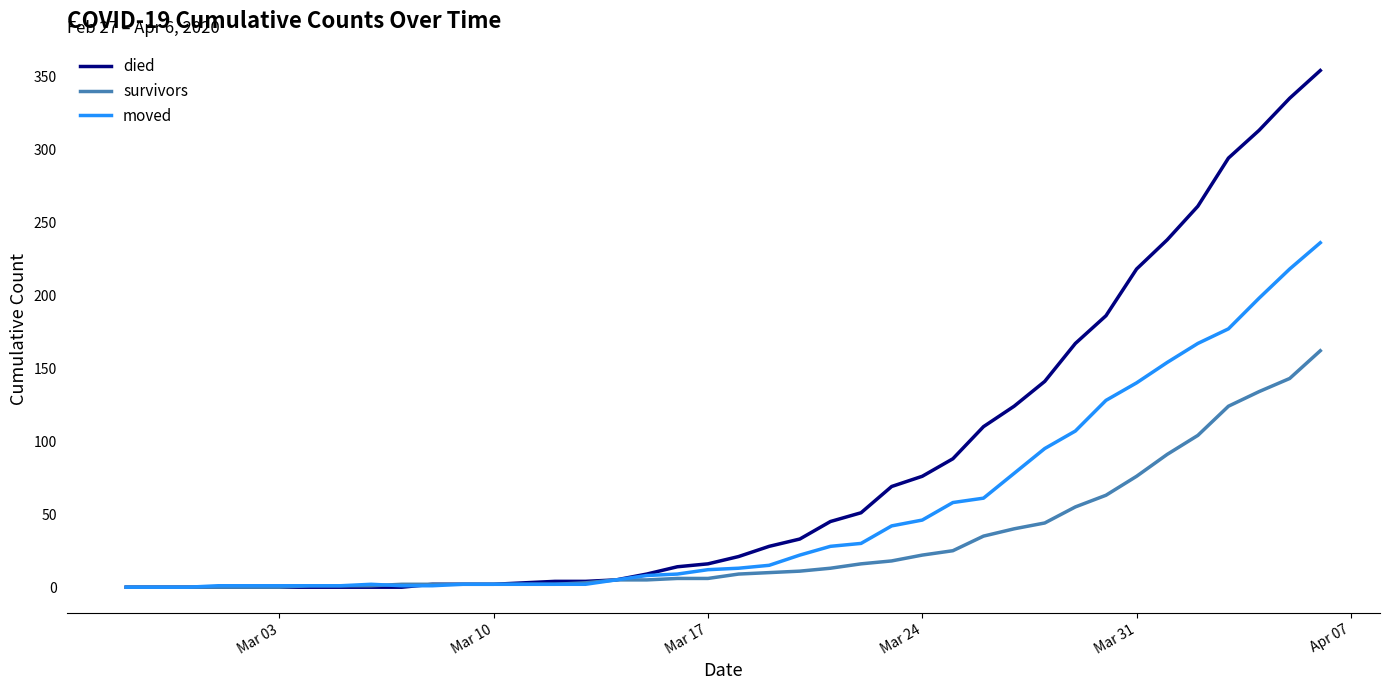

List the series in order of their overall mean, lowest first.

survivors, moved, died